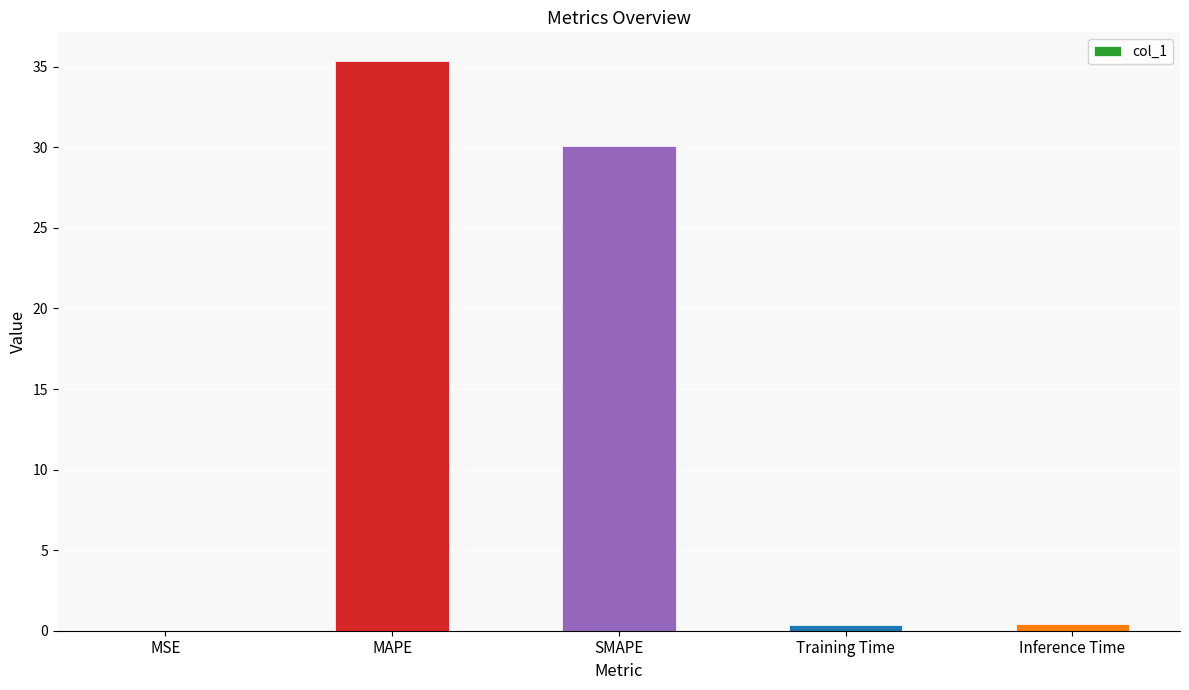

What is the difference between the values at Training Time and MAPE?

35.0